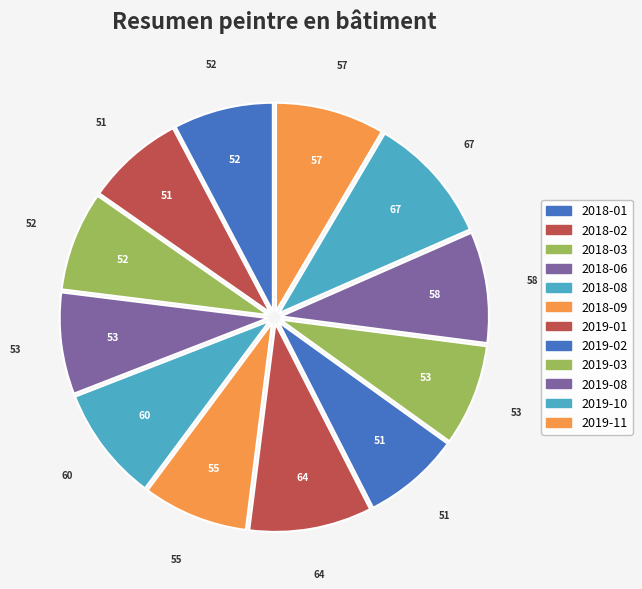

Count the number of slices in the pie.

12